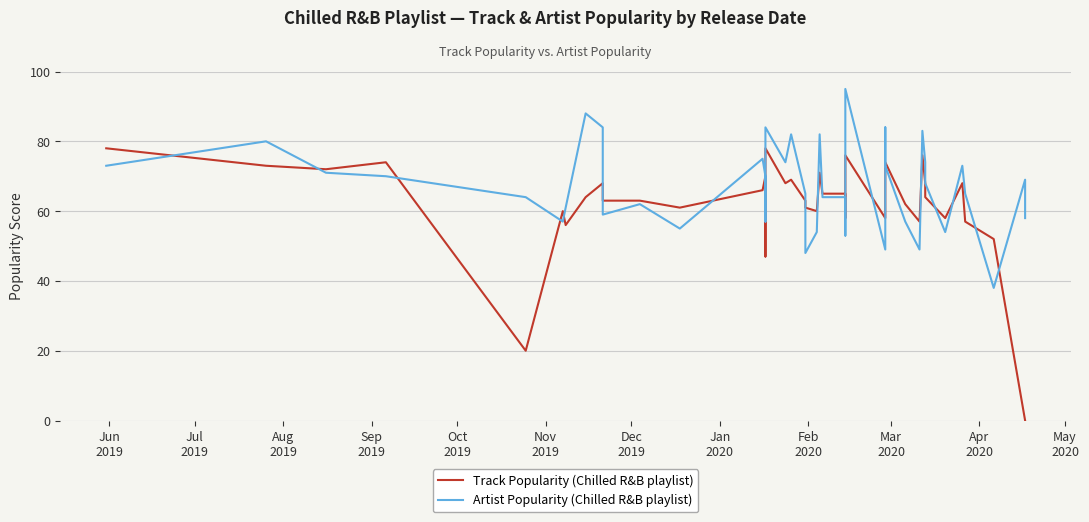

Is it true that Track Popularity (Chilled R&B playlist) equals 73 at Jul
2019?

True